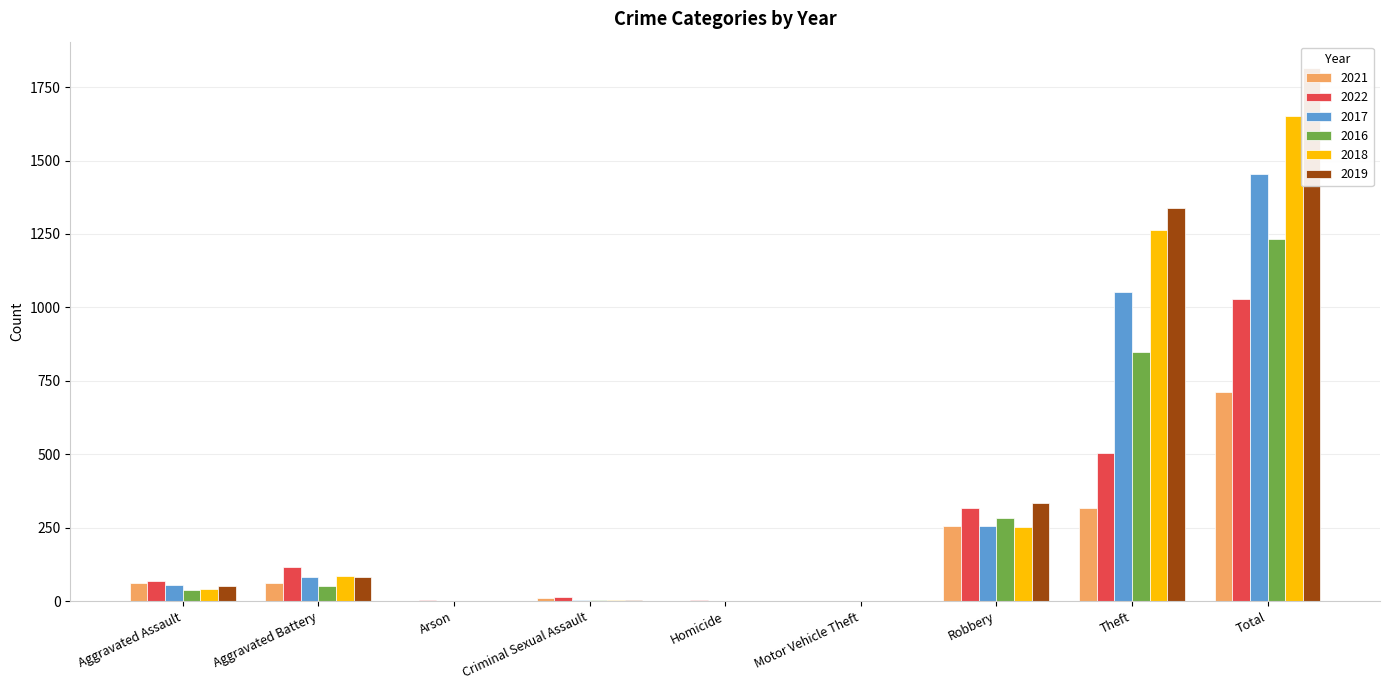

What is the difference between the maximum and minimum values in the 2017 series?

1453